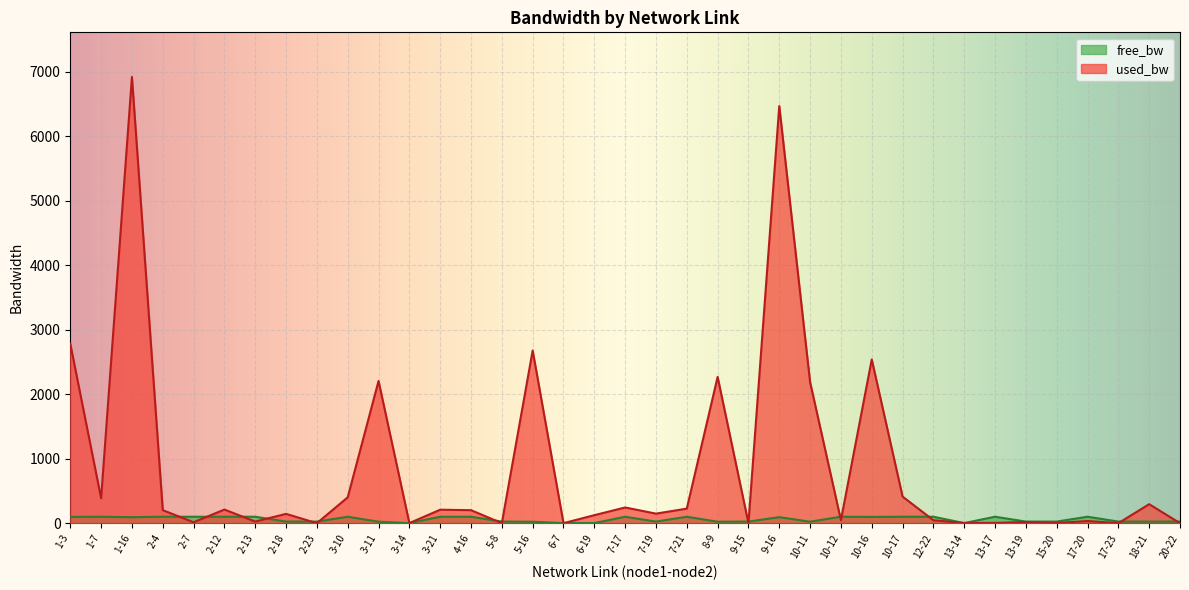

Where does the free_bw series first go above 93?

1-3